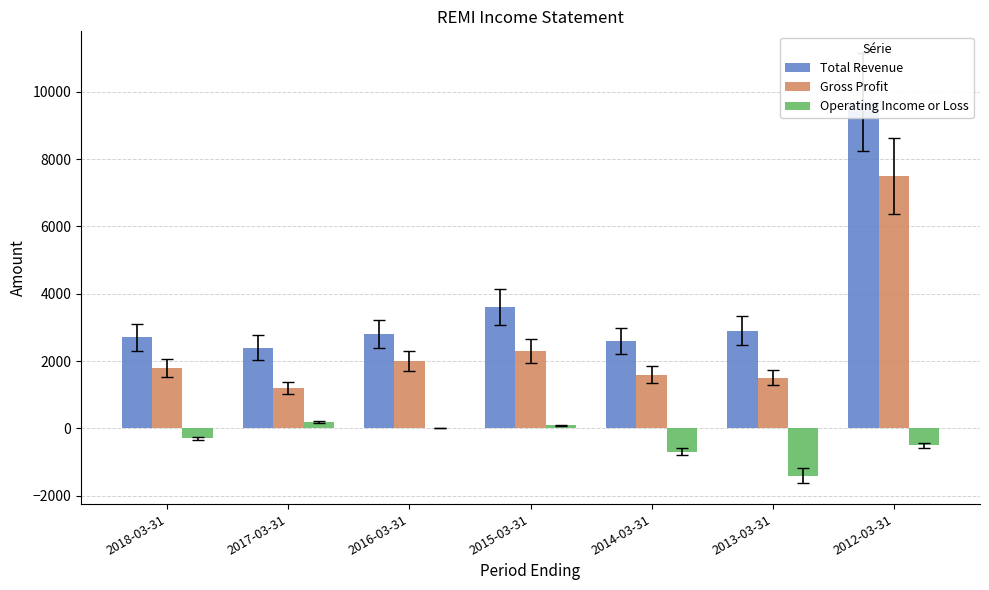

What is the value of the Total Revenue bar at the 7th from the left?

9700